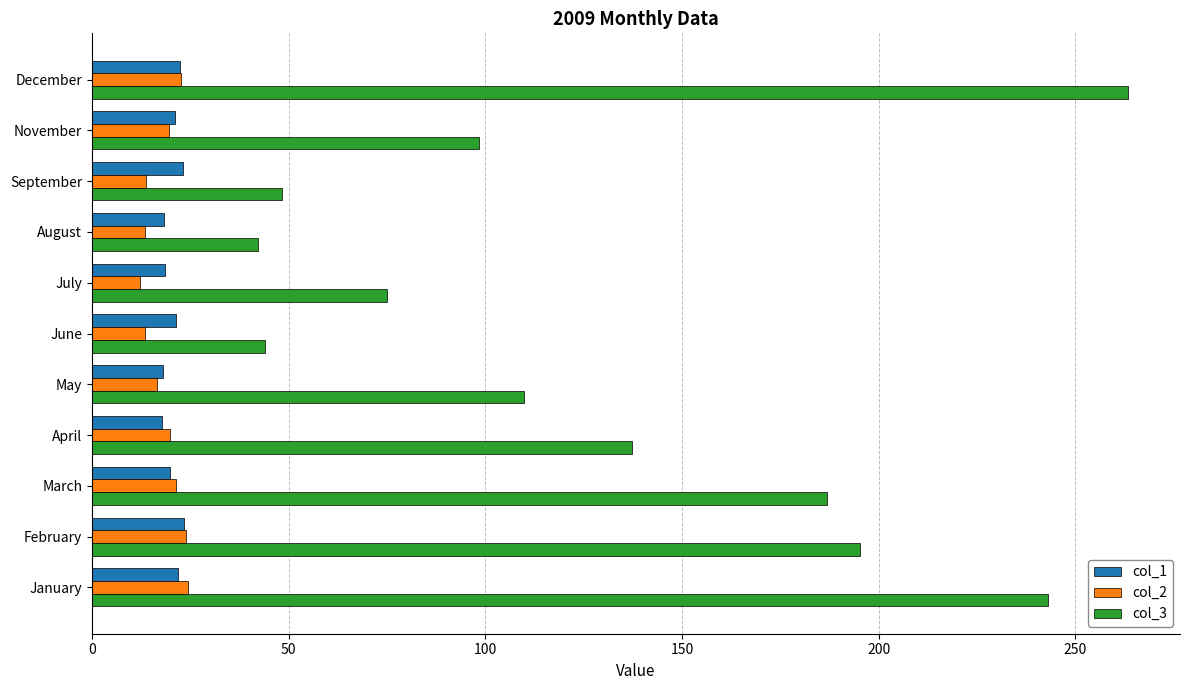

The value of col_2 at December is 22.7. True or false?

True